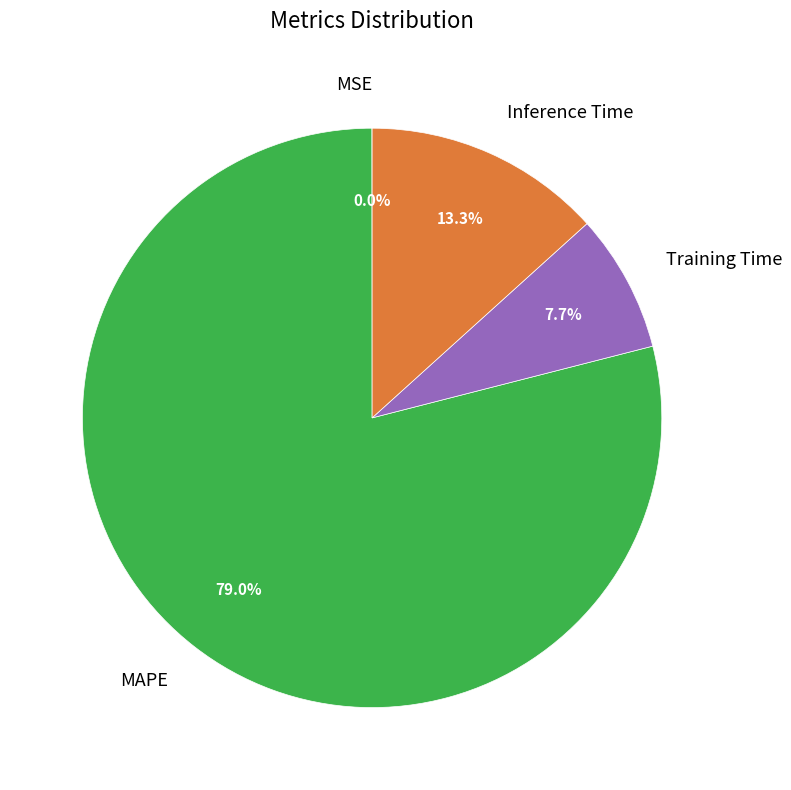

The Inference Time slice represents 13% of the pie. True or false?

True